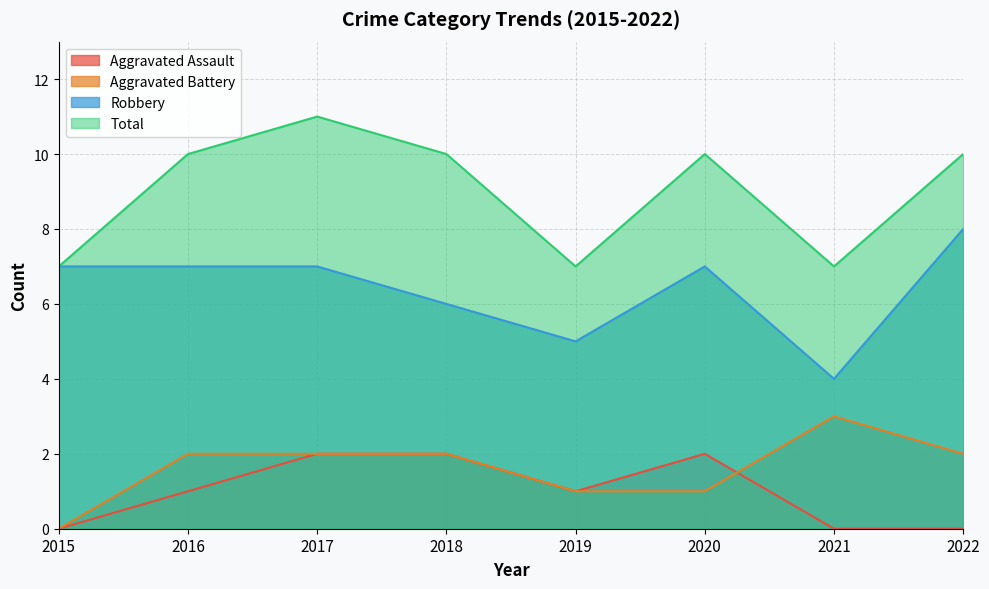

Reading left to right, extract all data points from this chart.

Aggravated Assault: 0	1	2	2	1	2	0	0
Aggravated Battery: 0	2	2	2	1	1	3	2
Robbery: 7	7	7	6	5	7	4	8
Total: 7	10	11	10	7	10	7	10